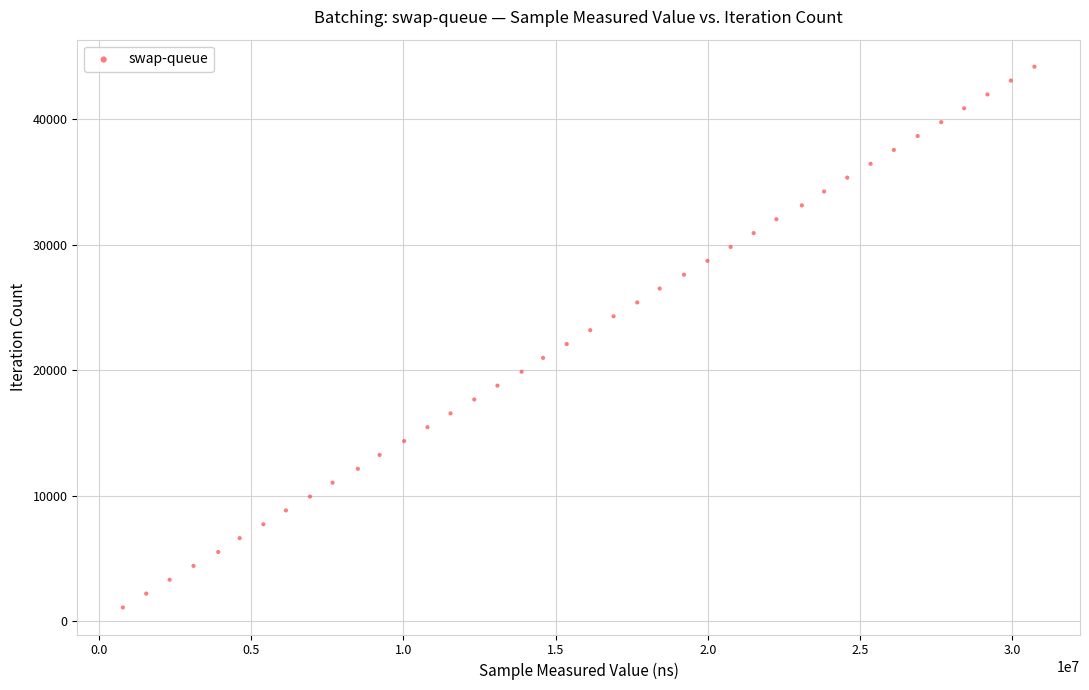

What is the range of X values (max minus min)?

29939231